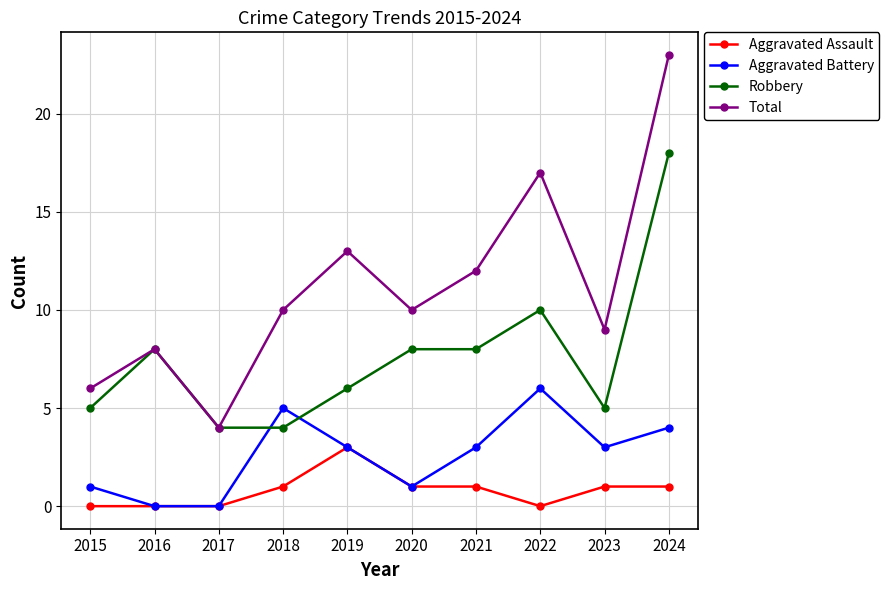

Does the chart display data point markers on the line(s)?

Yes